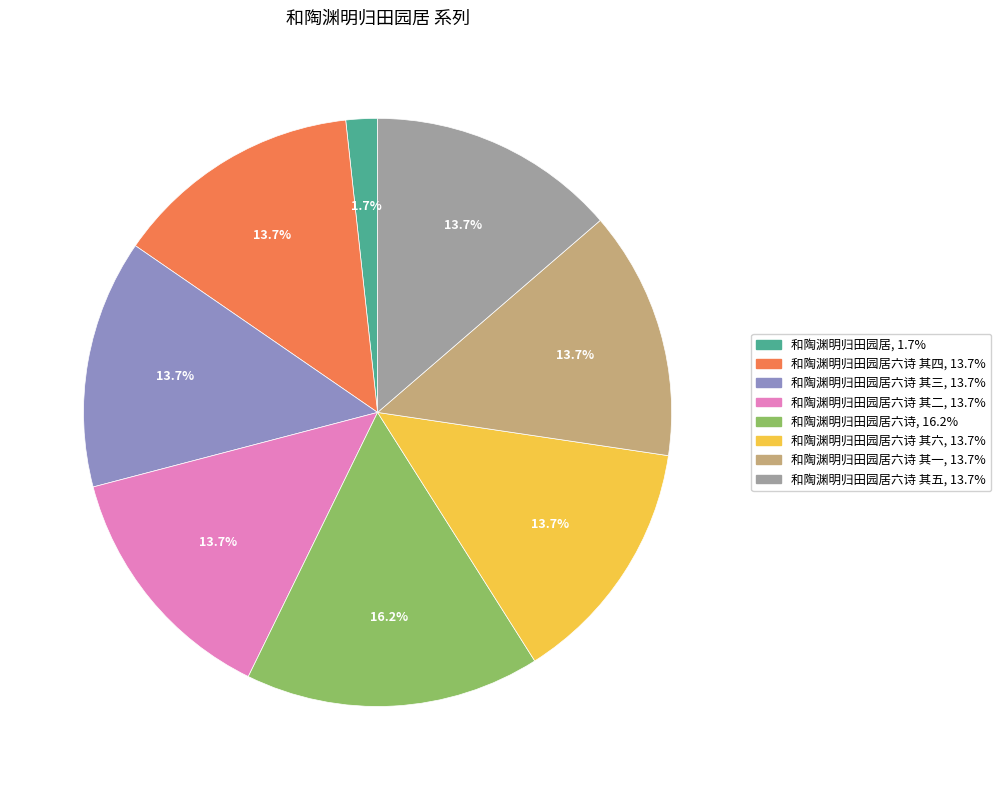

Does any single category account for the majority?

No